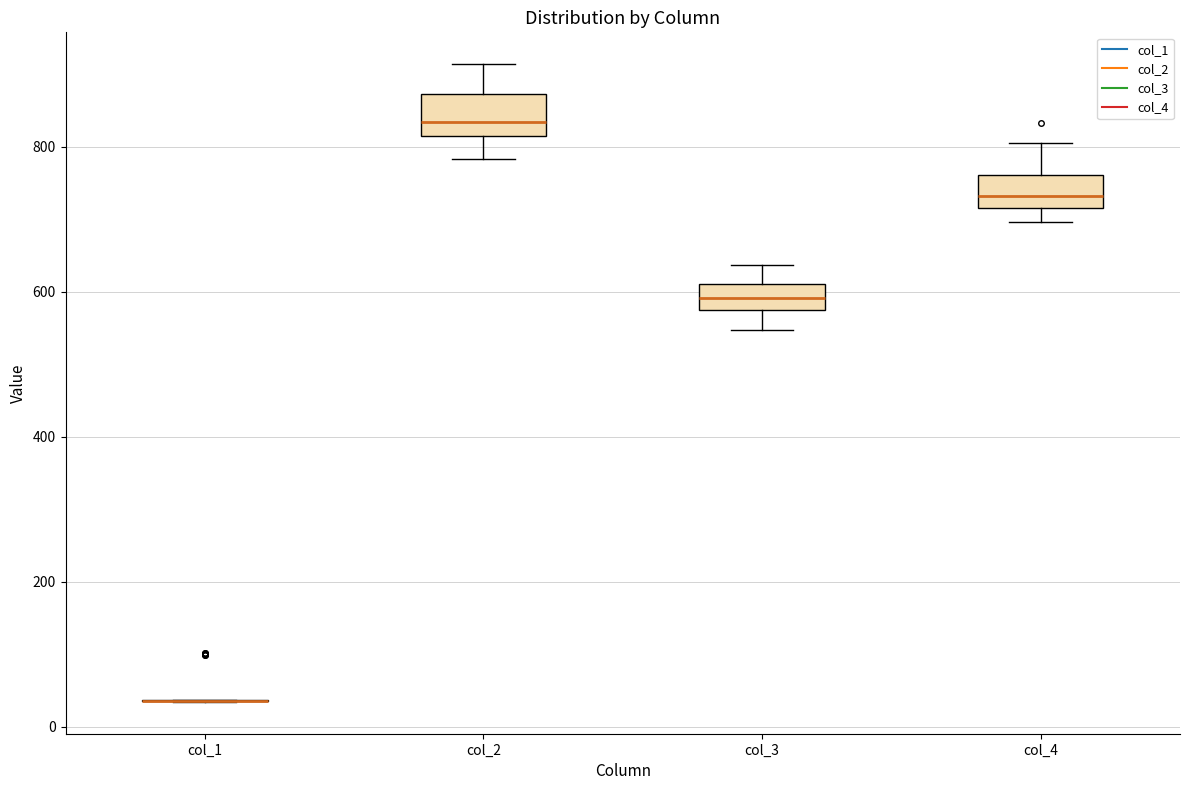

Reading left to right, transcribe this box plot: for each box, give where its median line is, the range the box spans, and where its two whiskers end, as read against the y-axis. The values are not printed on the chart, so give them approximately, as read against the axis.

col_1: box collapsed to a line at 40, whiskers 40 to 40
col_2: median 840, box 820 to 880, whiskers 780 to 920
col_3: median 600, box 580 to 620, whiskers 540 to 640
col_4: median 740, box 720 to 760, whiskers 700 to 800